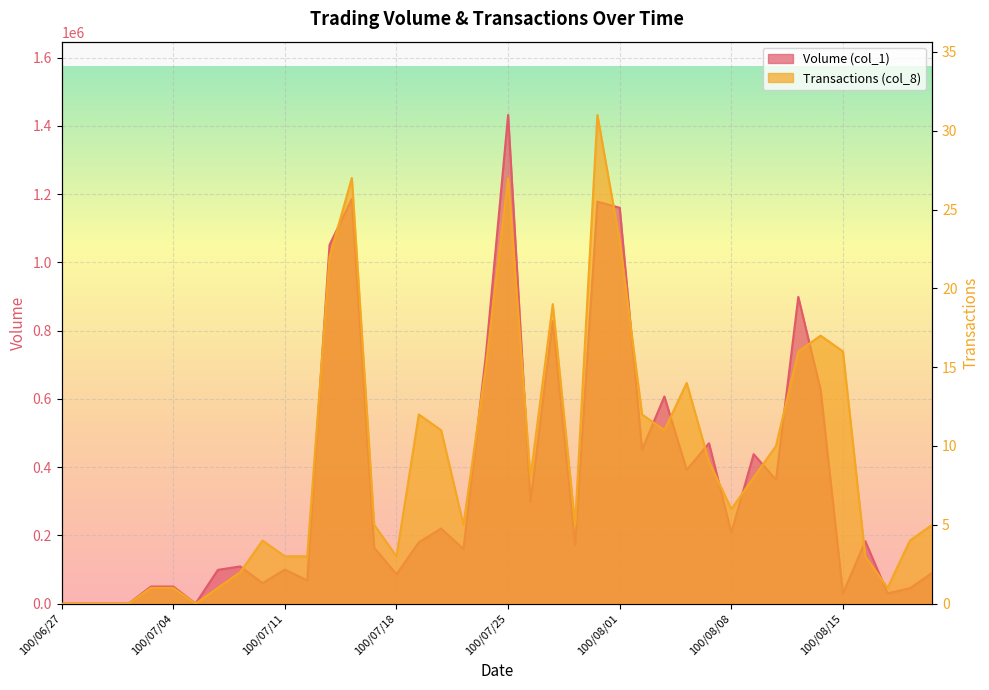

What is the sum of the Volume (col_1) values at 100/08/01 and 100/08/05?

1630000